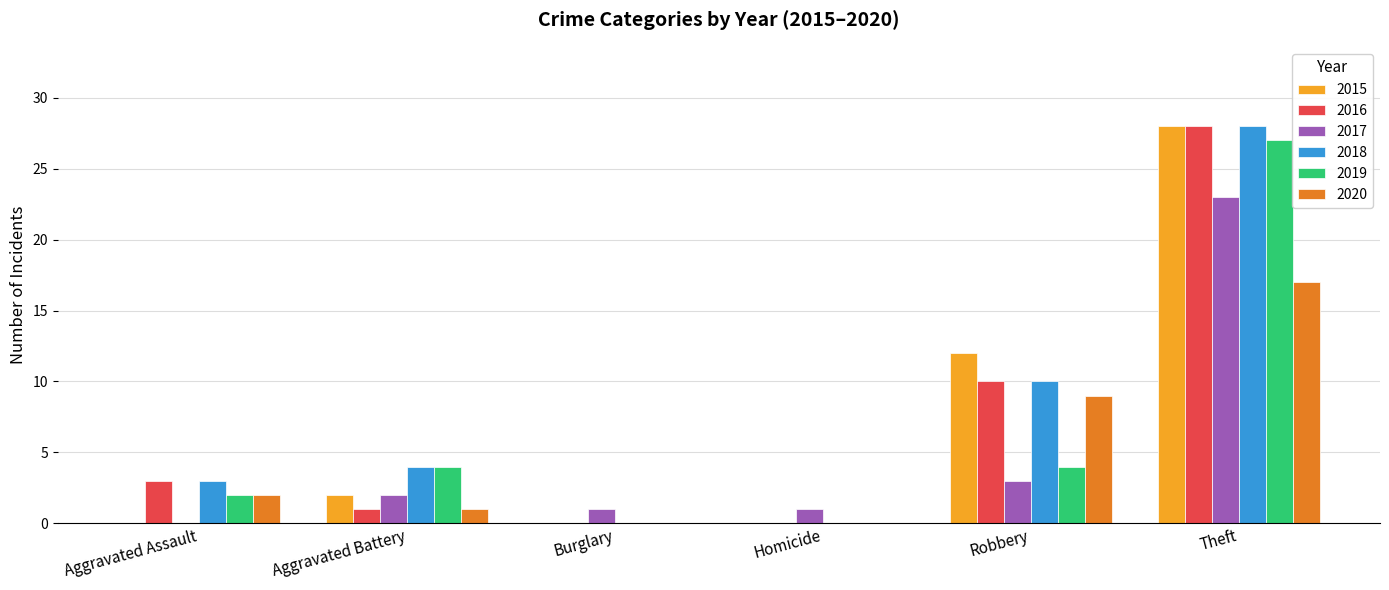

The value of 2017 at Robbery is 3. True or false?

True